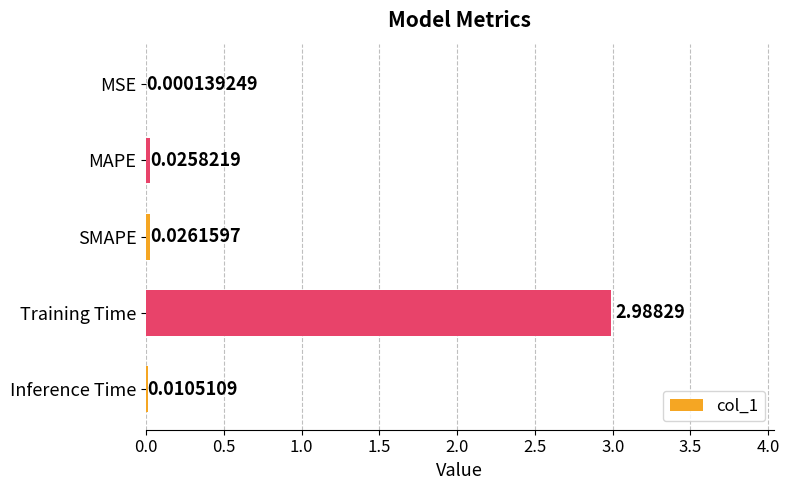

Which category has the highest value across all series?

Training Time